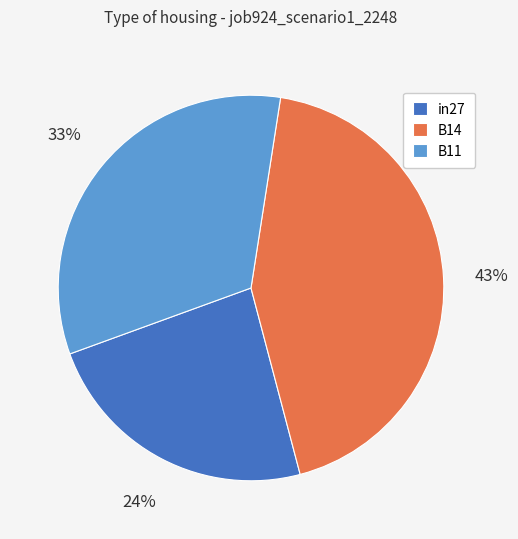

Count the number of slices in the pie.

3